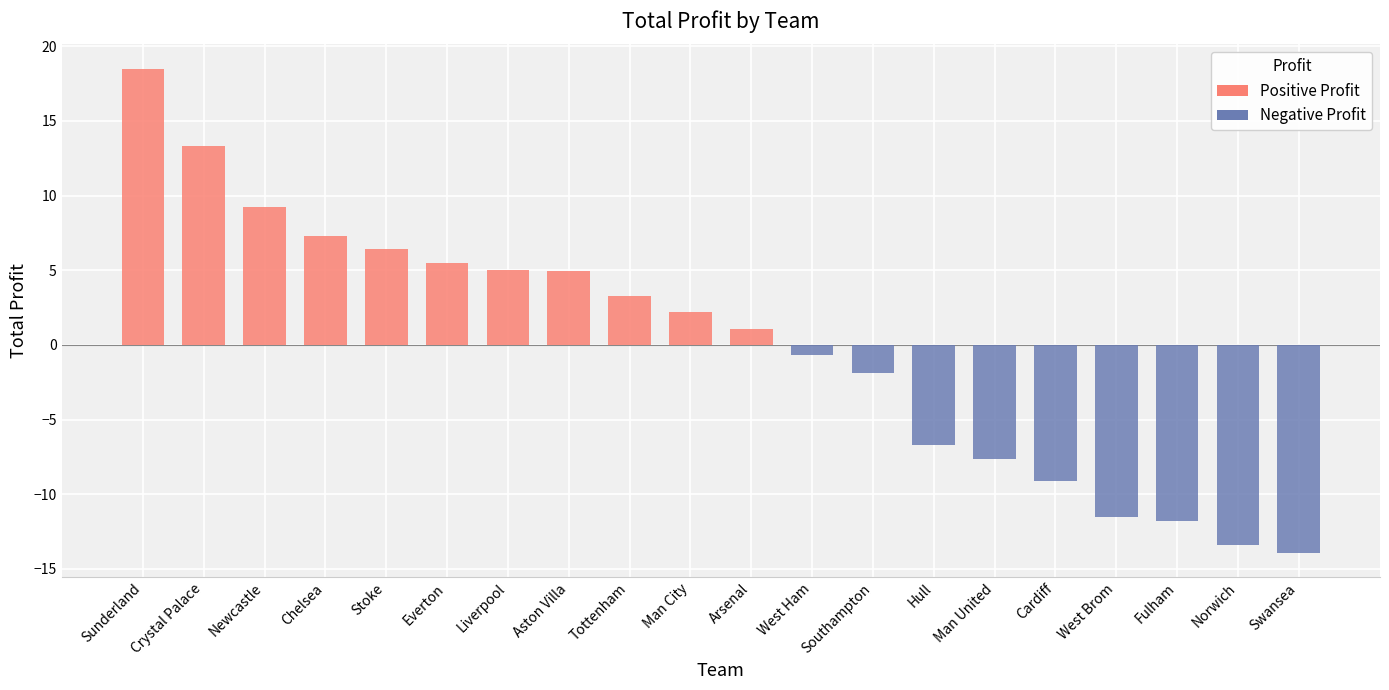

What is the difference between the maximum and second lowest values?

31.9